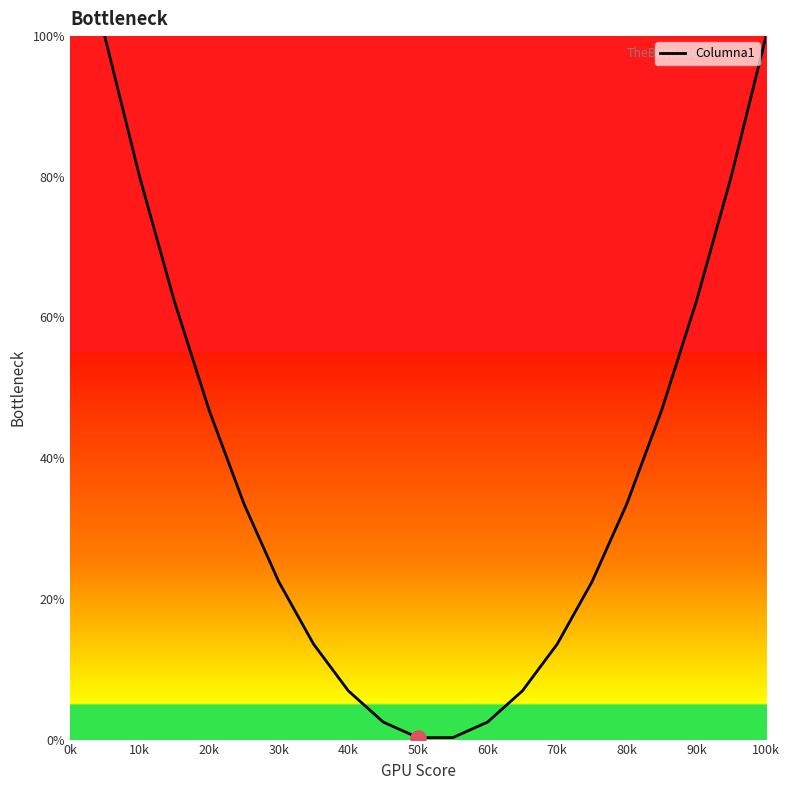

What is the greatest value displayed?

100.0